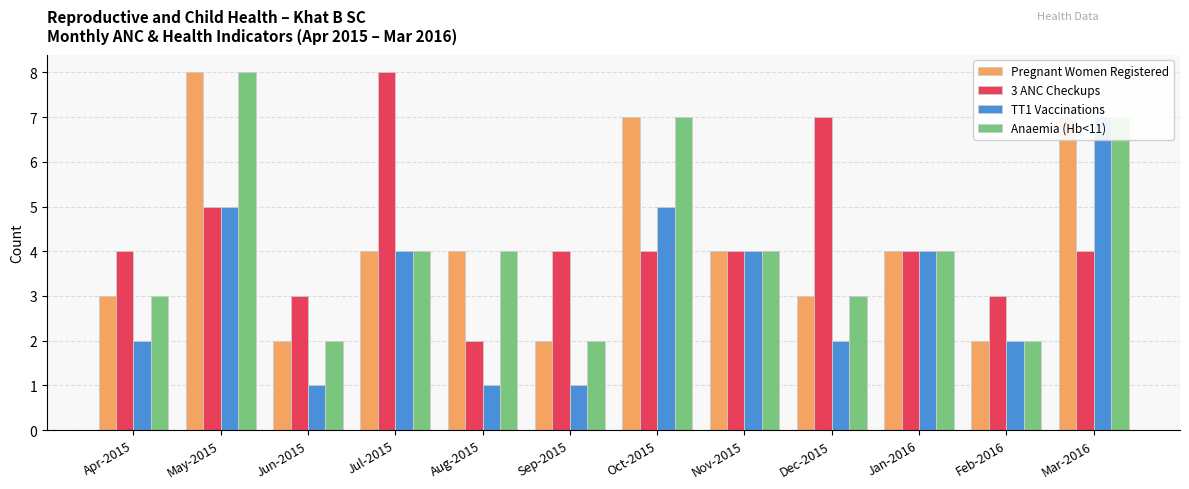

At which label is Anaemia (Hb<11) closest to 5?

Jul-2015